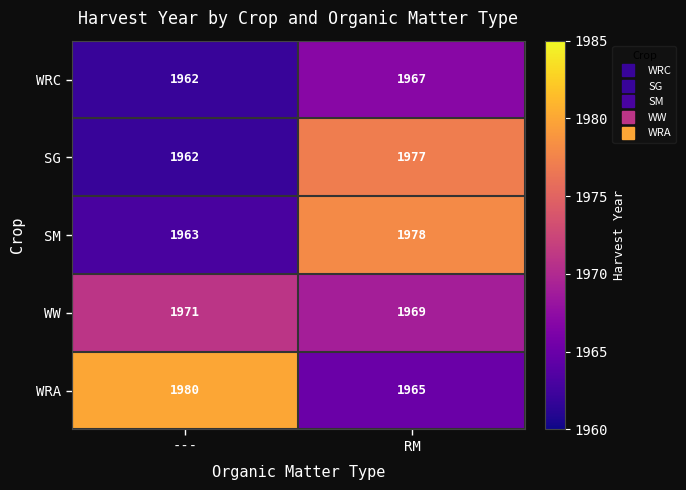

What is the sum of all SM values?

3941